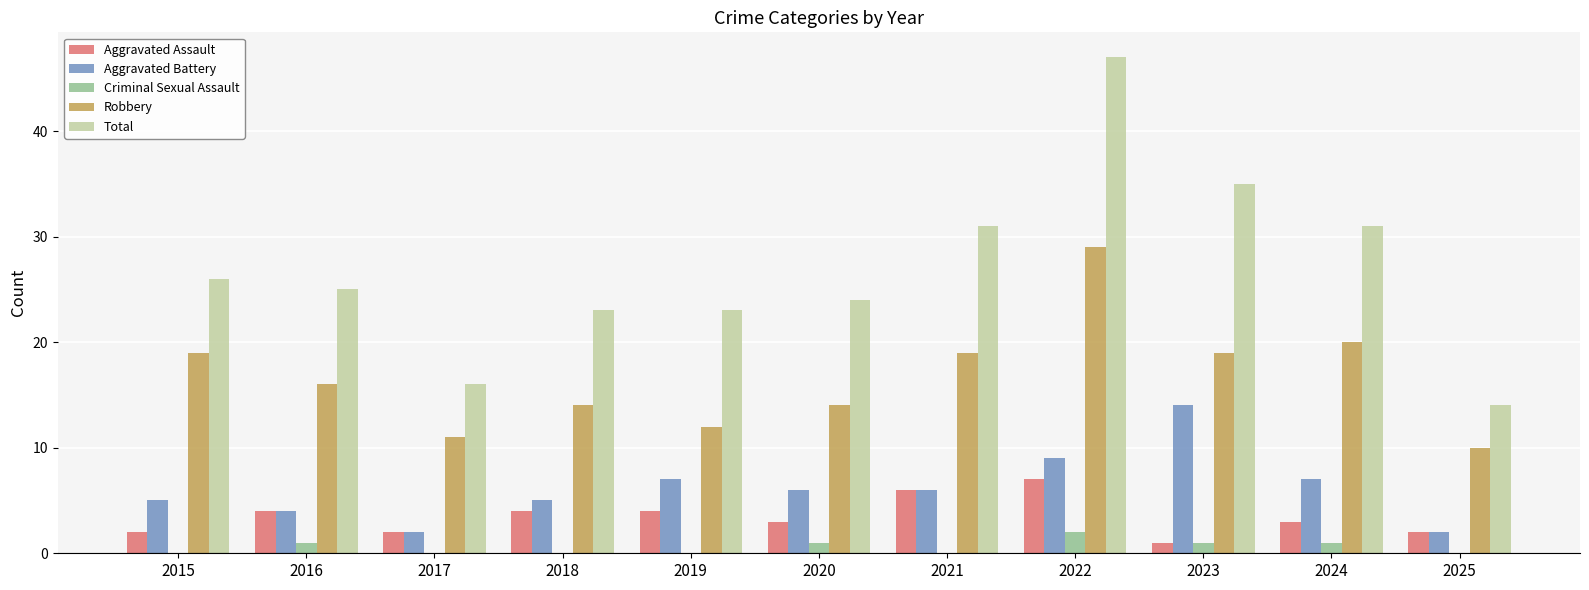

At which label does Robbery first exceed 16?

2015